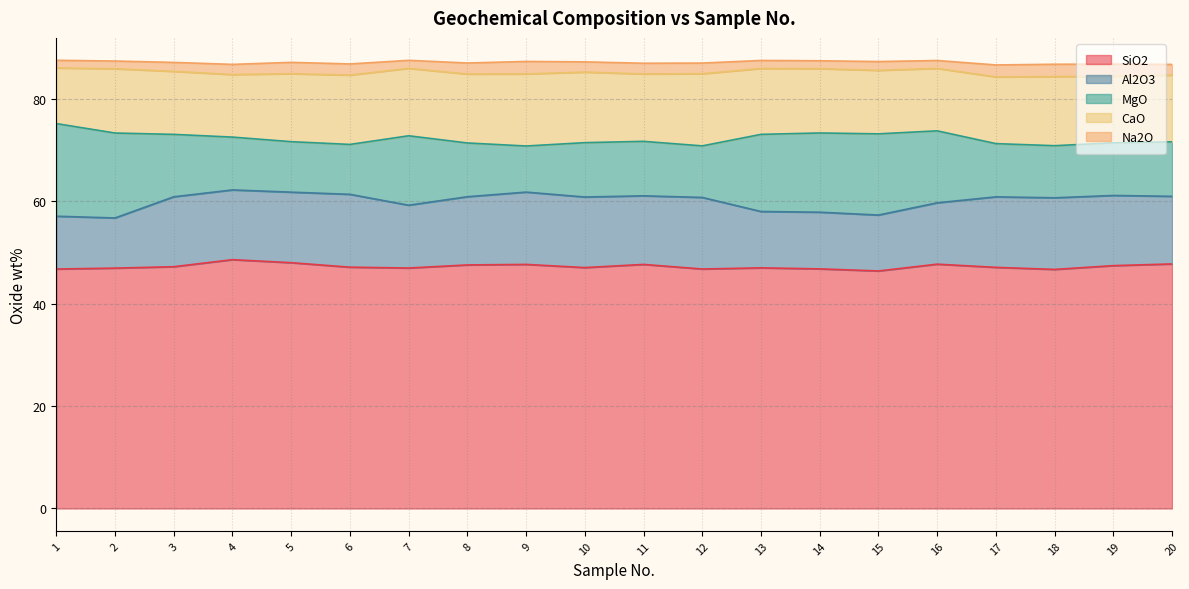

Is the value of Na2O at 5 greater than the value of SiO2 at 15?

No